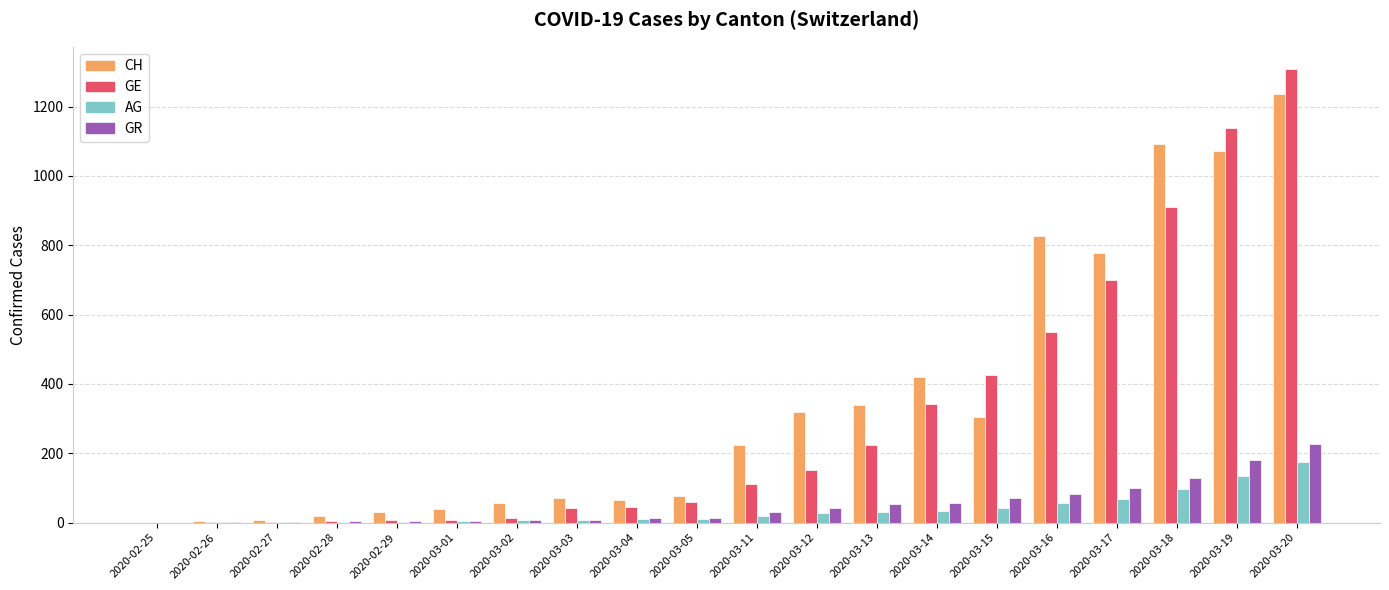

Which series has the largest total across all categories?

CH